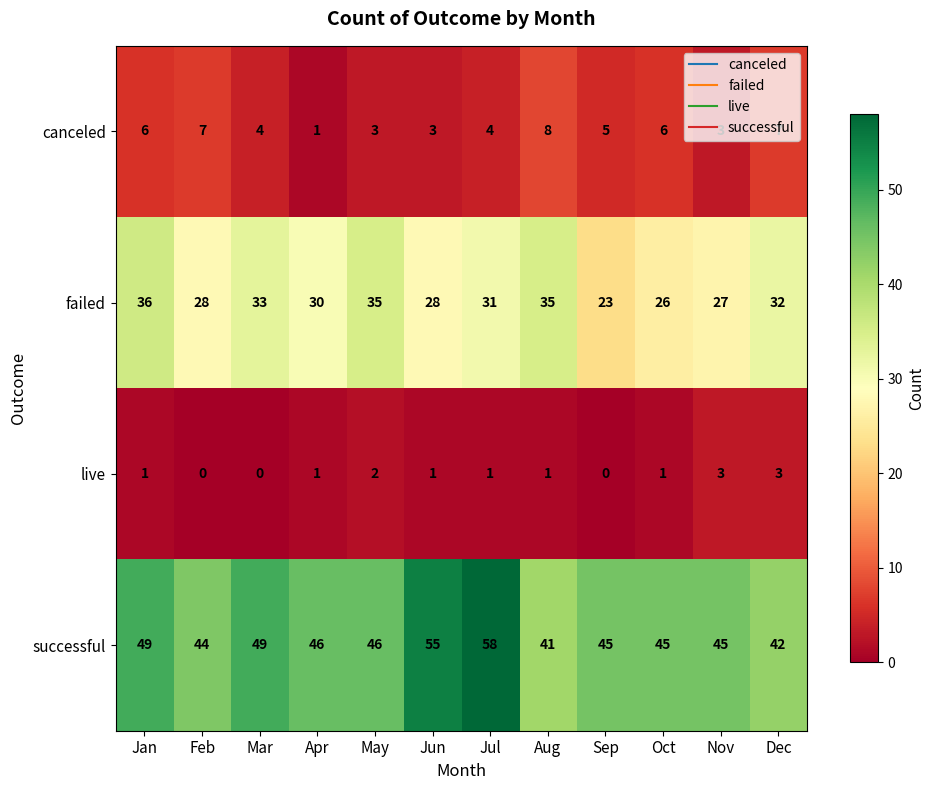

What is the difference between the maximum and minimum values in the successful series?

17